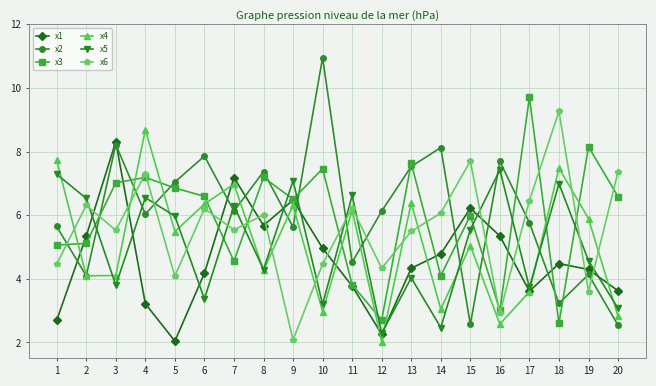

Read the x3 value at 18.

2.6